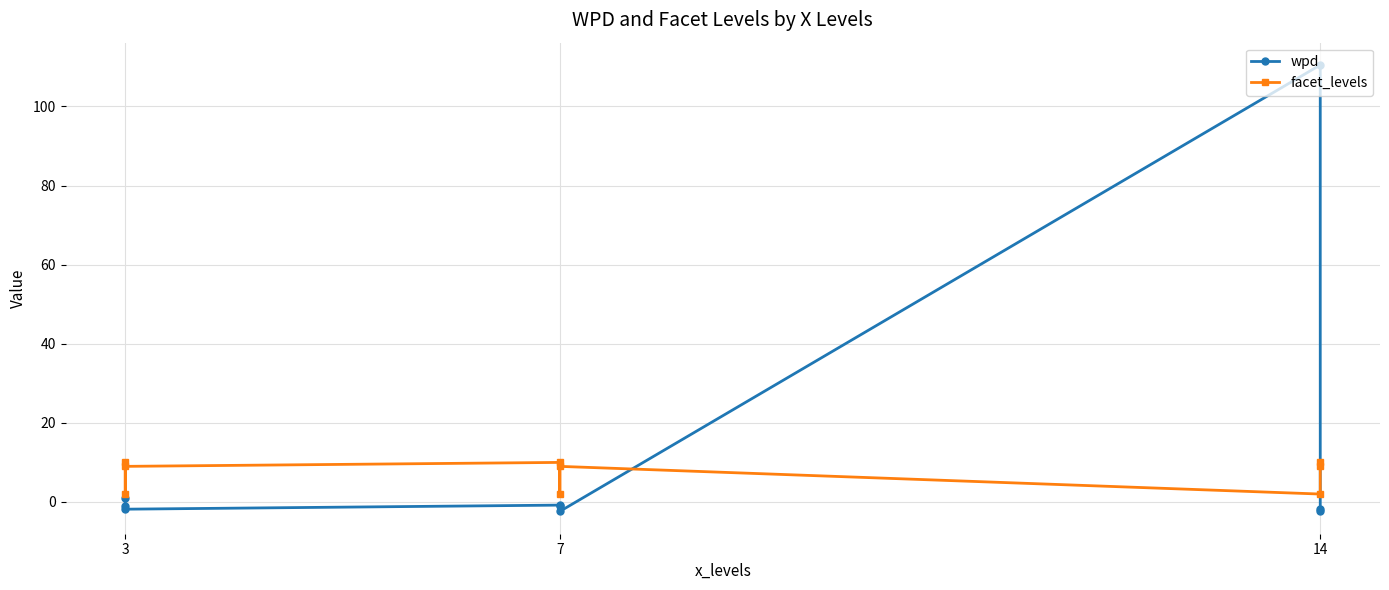

Rank the series by their average value, from highest to lowest.

wpd, facet_levels